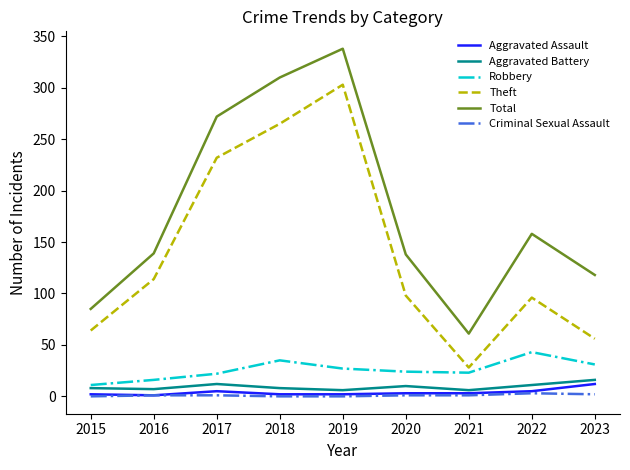

What are all the series names shown in the legend?

Aggravated Assault, Aggravated Battery, Robbery, Theft, Total, Criminal Sexual Assault